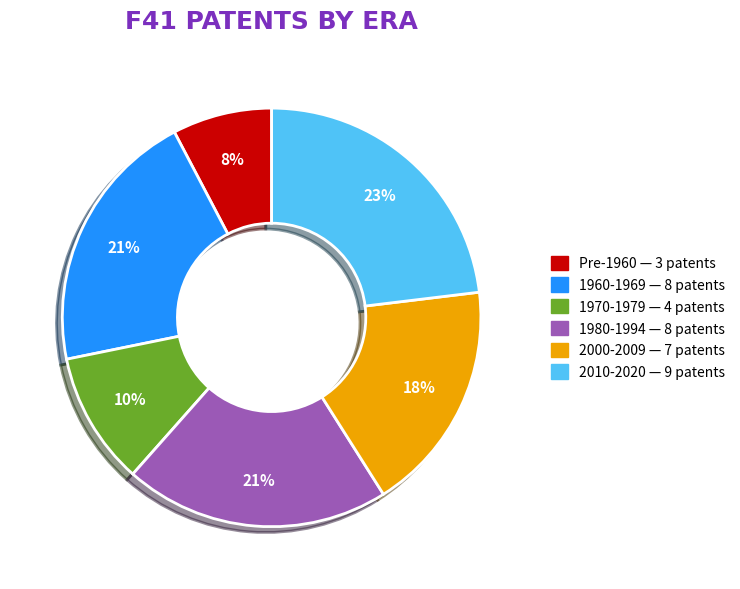

Is there a majority slice in this chart?

No